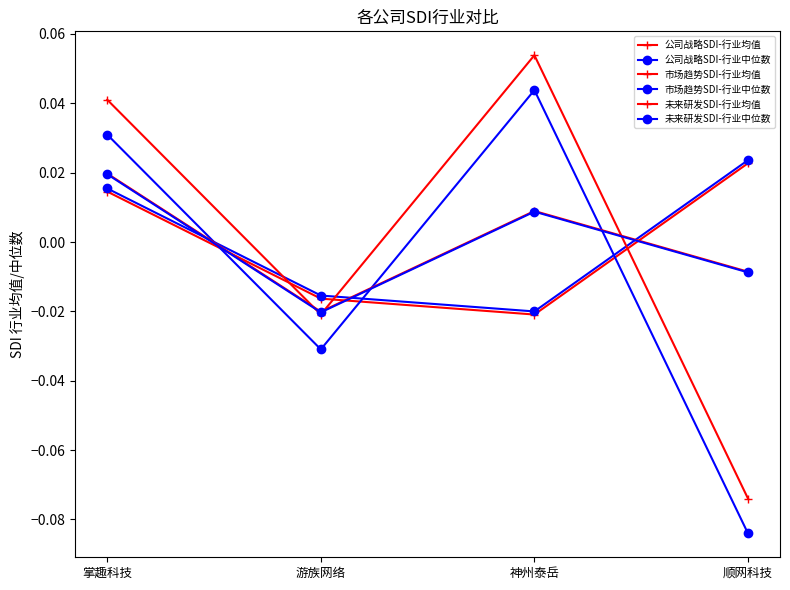

What is the difference between the maximum and minimum values in the 市场趋势SDI-行业中位数 series?

0.1